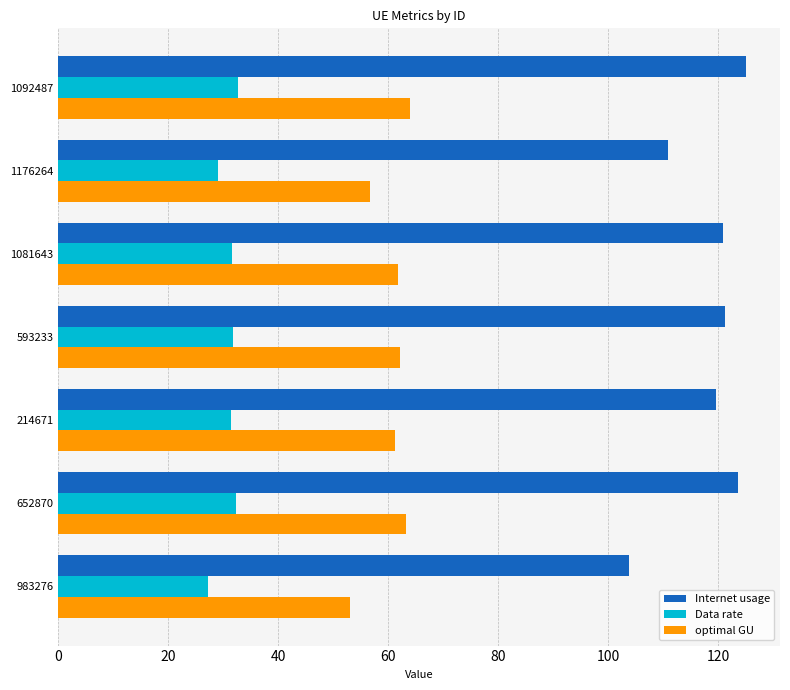

At how many categories does at least one series exceed 85?

7